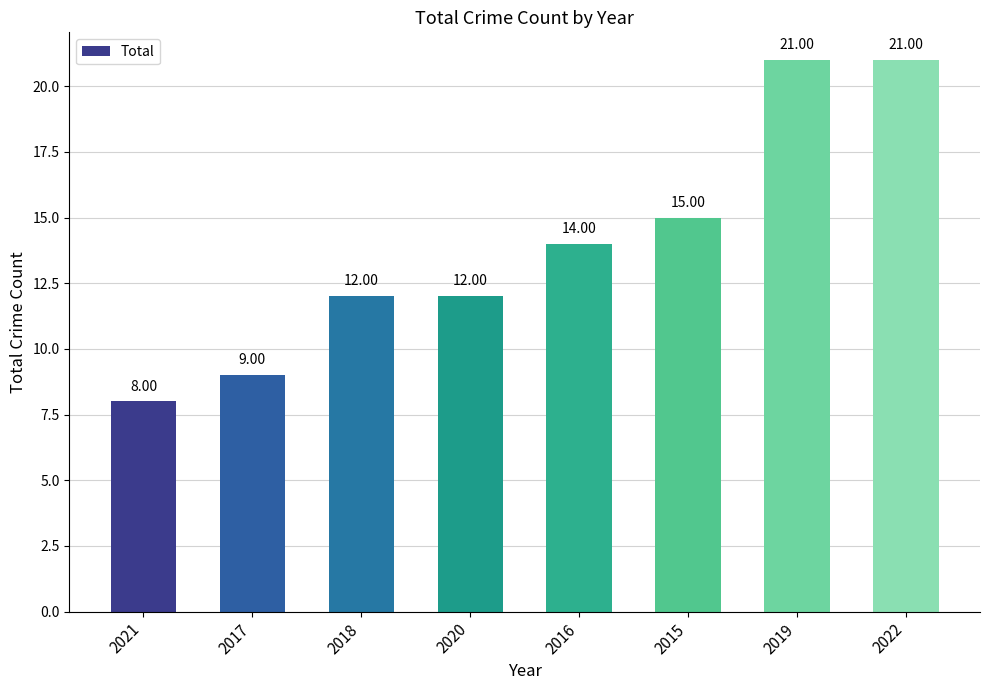

Between 2021 and 2015, which is larger?

2015